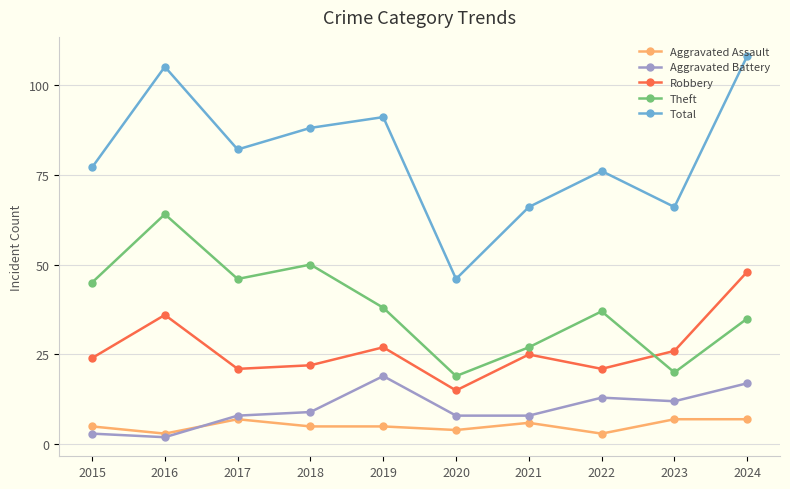

What is the value of the Aggravated Assault point at the 7th from the left?

6